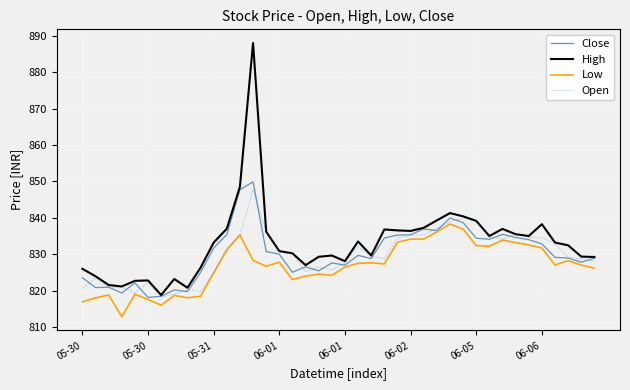

Does the chart display data point markers on the line(s)?

No